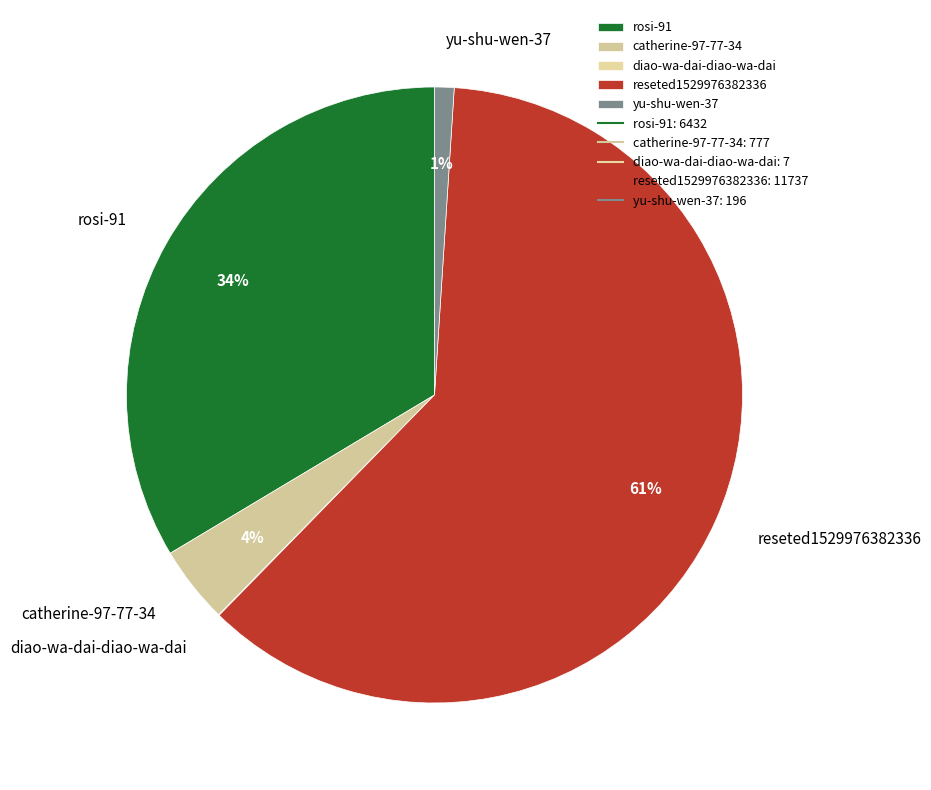

Between rosi-91 and reseted1529976382336, which is larger?

reseted1529976382336